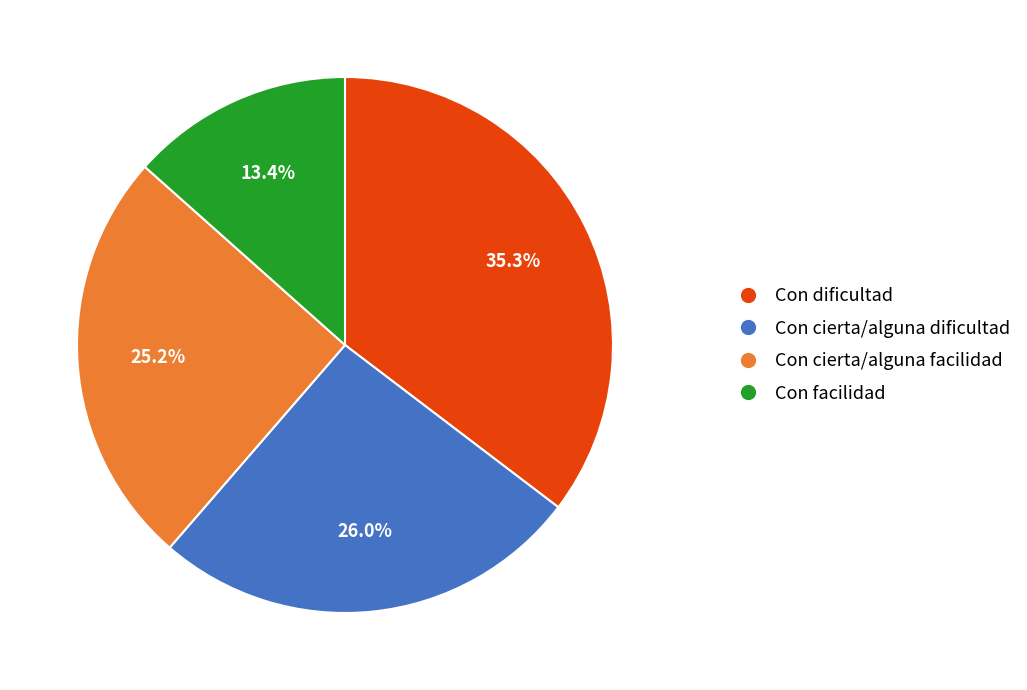

To the nearest percent, what percentage of the pie is Con dificultad?

35%